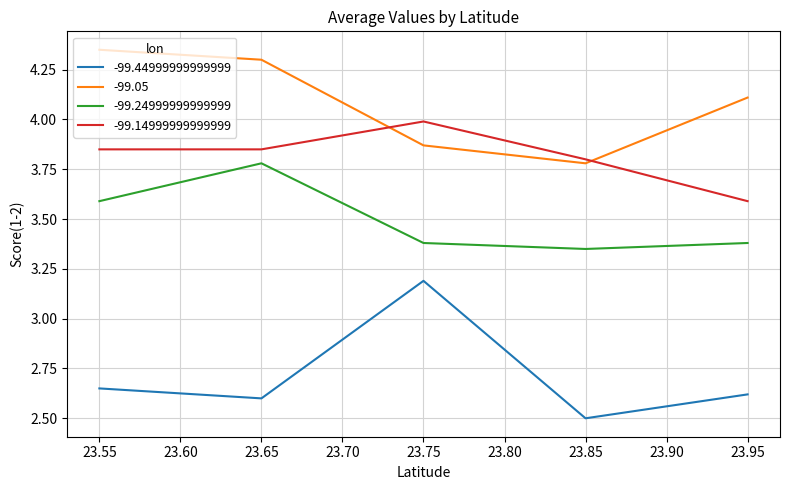

How many intersections are there between -99.05 and -99.14999999999999?

2